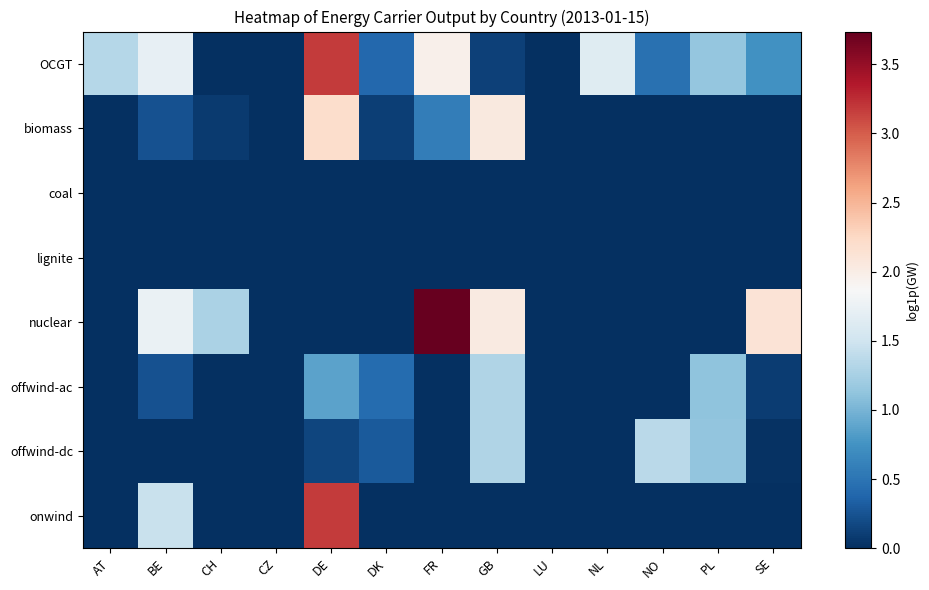

At which category is the sum across all series the highest?

DE